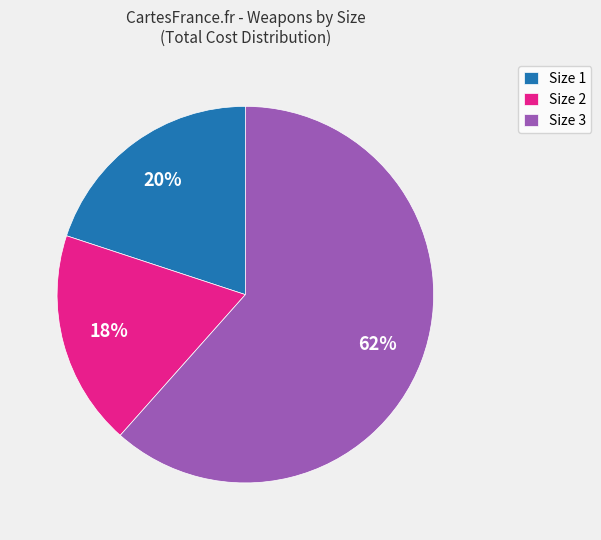

Which has a higher value, Size 1 or Size 3?

Size 3